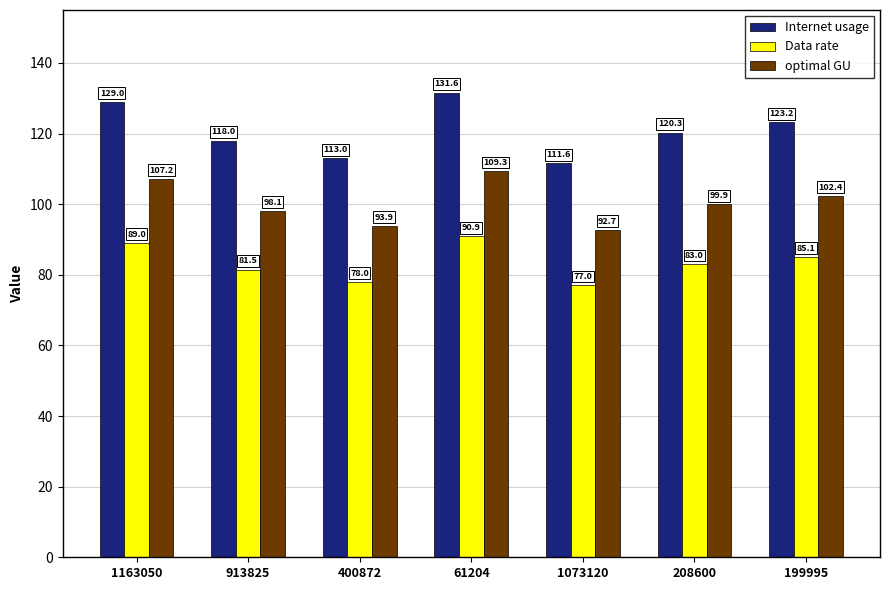

True or false: Data rate has a value of 148.4 at 199995.

False